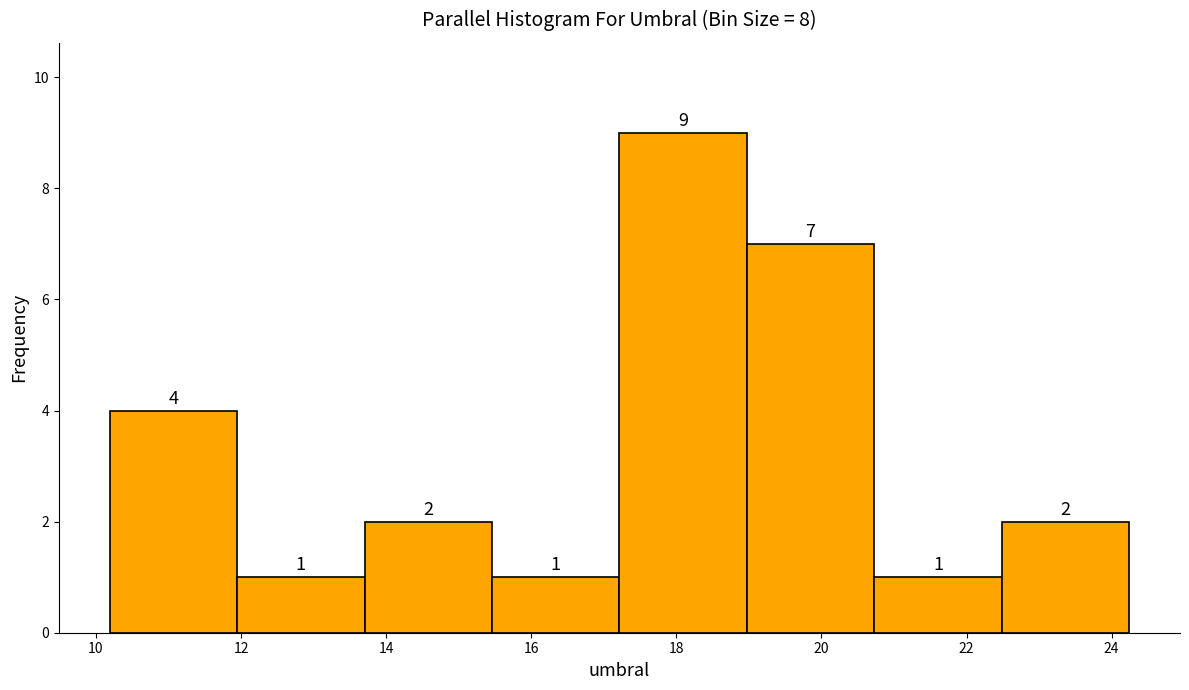

How tall is the bar that spans 15.4 to 17.2 on the x-axis? The bar edges are not printed on the chart, so give them approximately, as read against the axis.

1